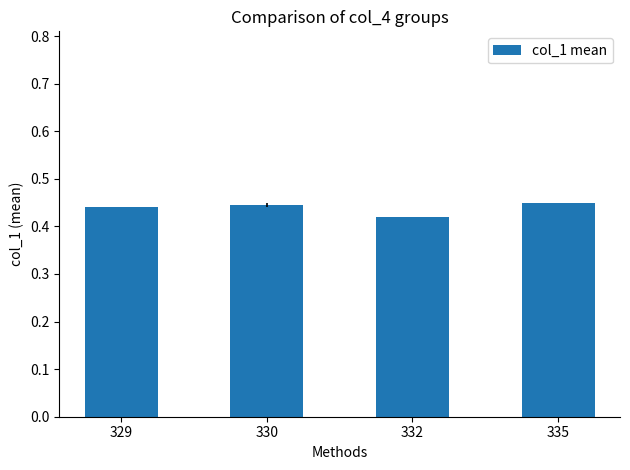

Where is the data nearest to the value 0?

332